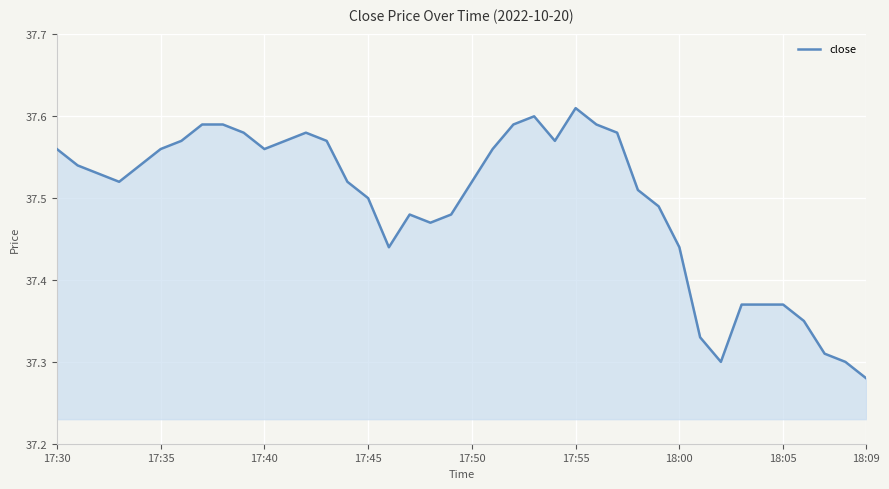

What is the difference between the maximum and minimum values?

0.3